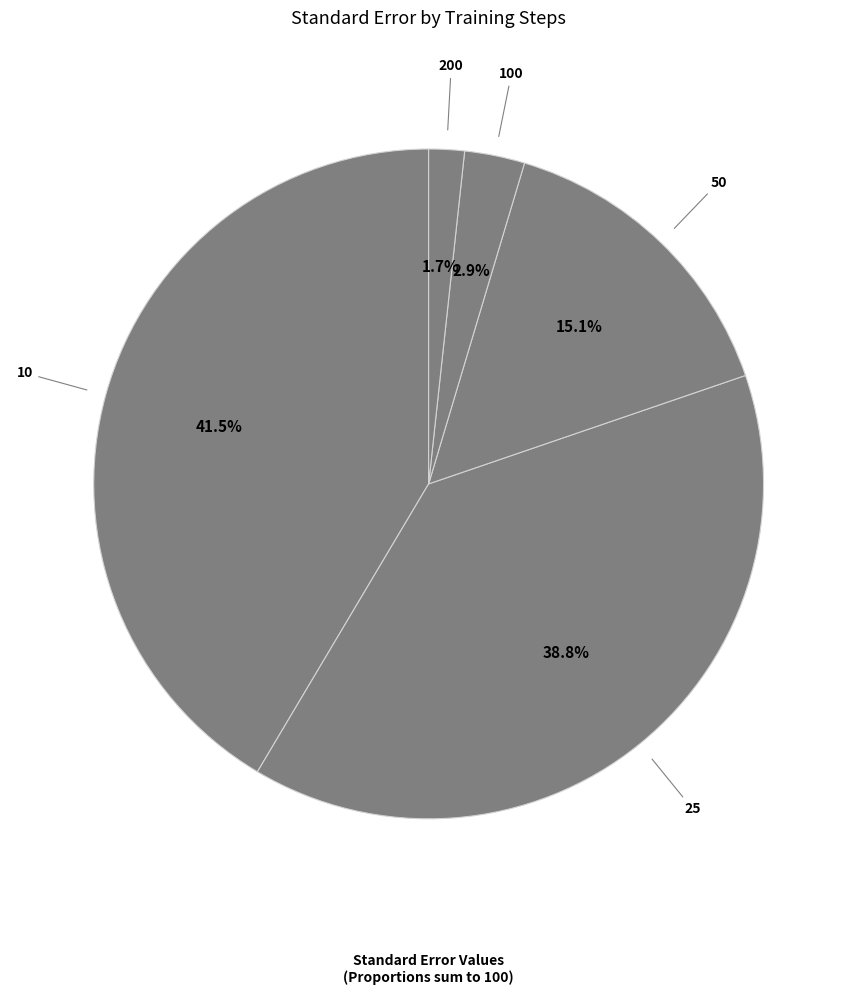

How many slices are in this pie chart?

5